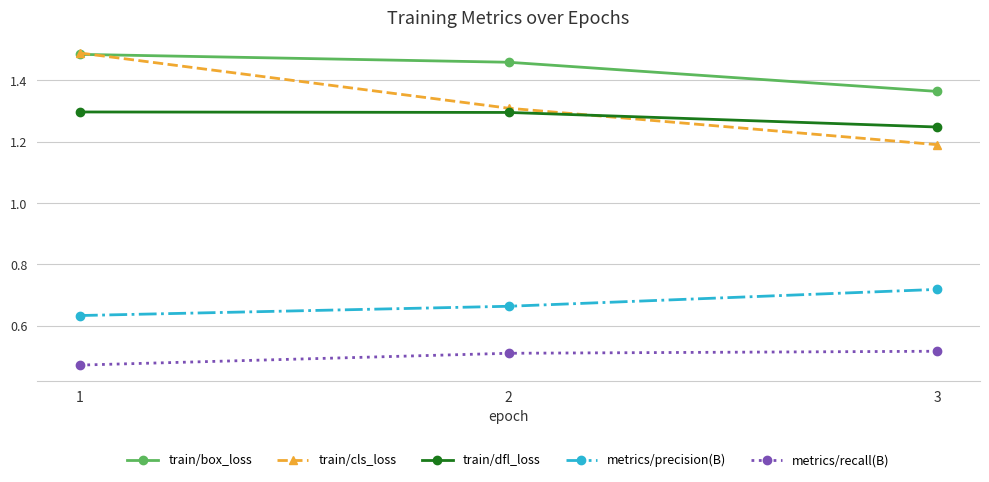

What are all the series names shown in the legend?

train/box_loss, train/cls_loss, train/dfl_loss, metrics/precision(B), metrics/recall(B)